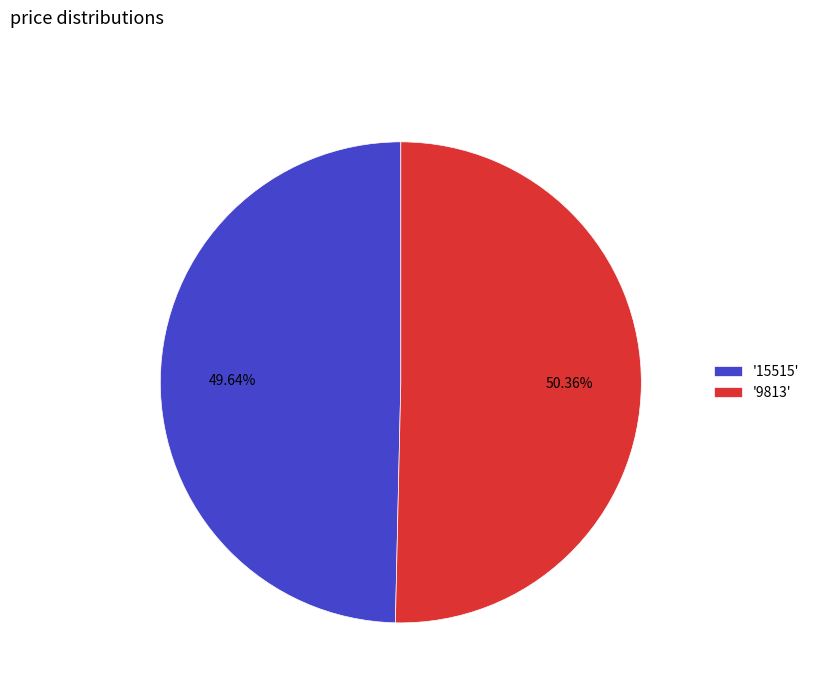

How many segments does this pie chart have?

2